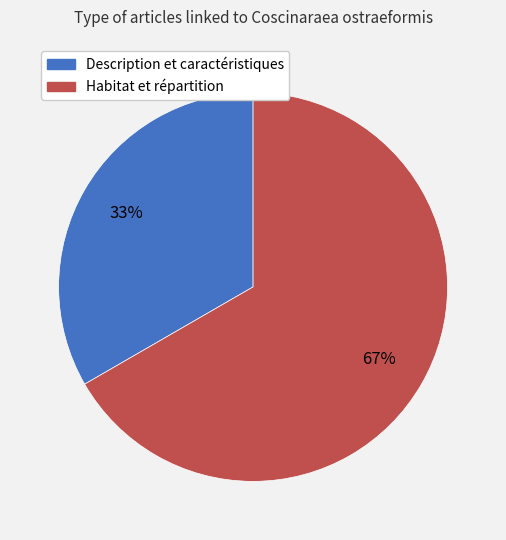

Which has a higher value, Habitat et répartition or Description et caractéristiques?

Habitat et répartition